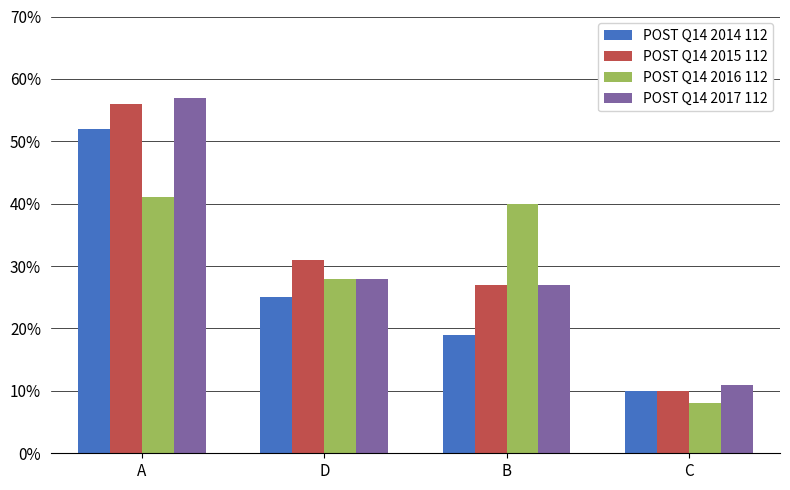

What is the sum of all POST Q14 2015 112 values?

124